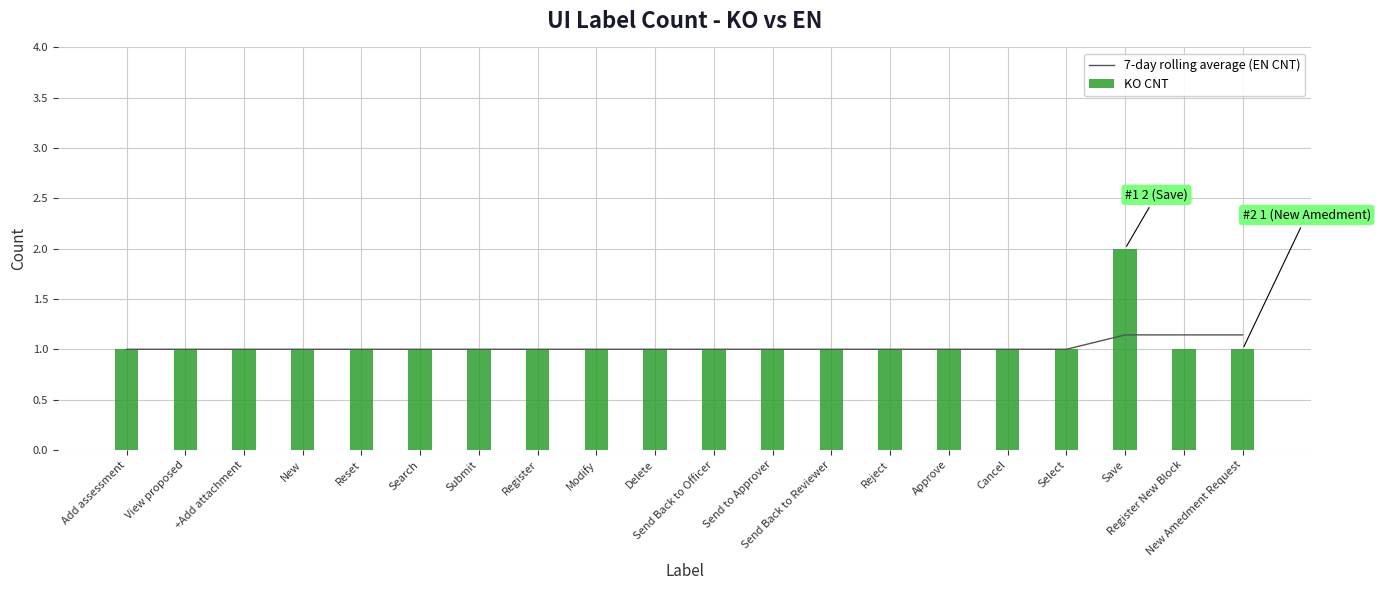

Reading left to right, transcribe all the data shown in this chart.

1.0	1.0	1.0	1.0	1.0	1.0	1.0	1.0	1.0	1.0	1.0	1.0	1.0	1.0	1.0	1.0	1.0	1.1	1.1	1.1